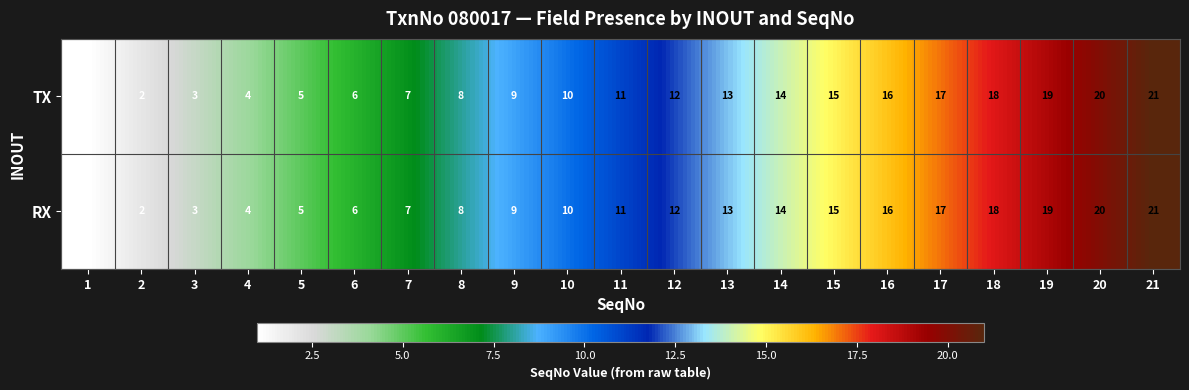

What is the total value across all series at 11?

22